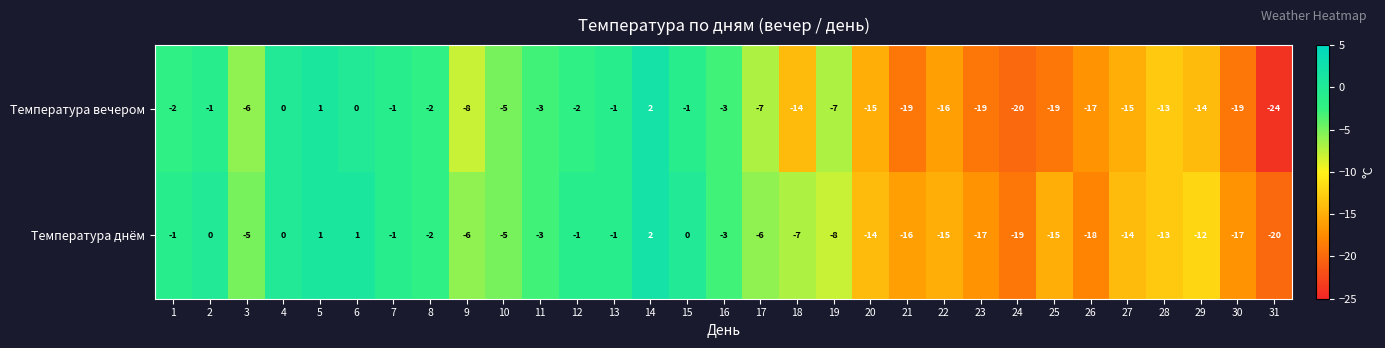

Is it true that Температура вечером equals -19 at 25?

True